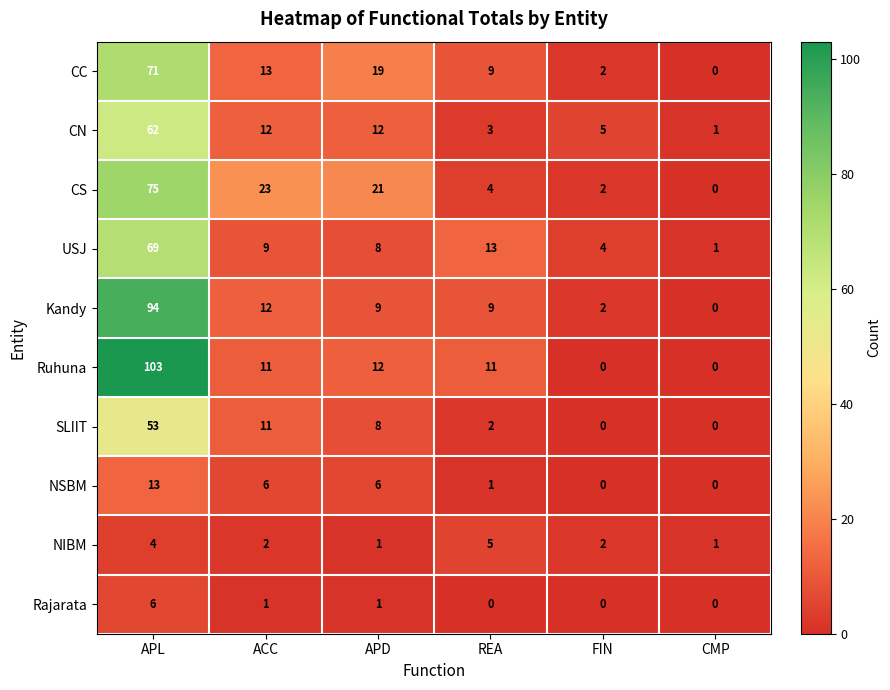

What is the spread (max minus min) of values at ACC?

22